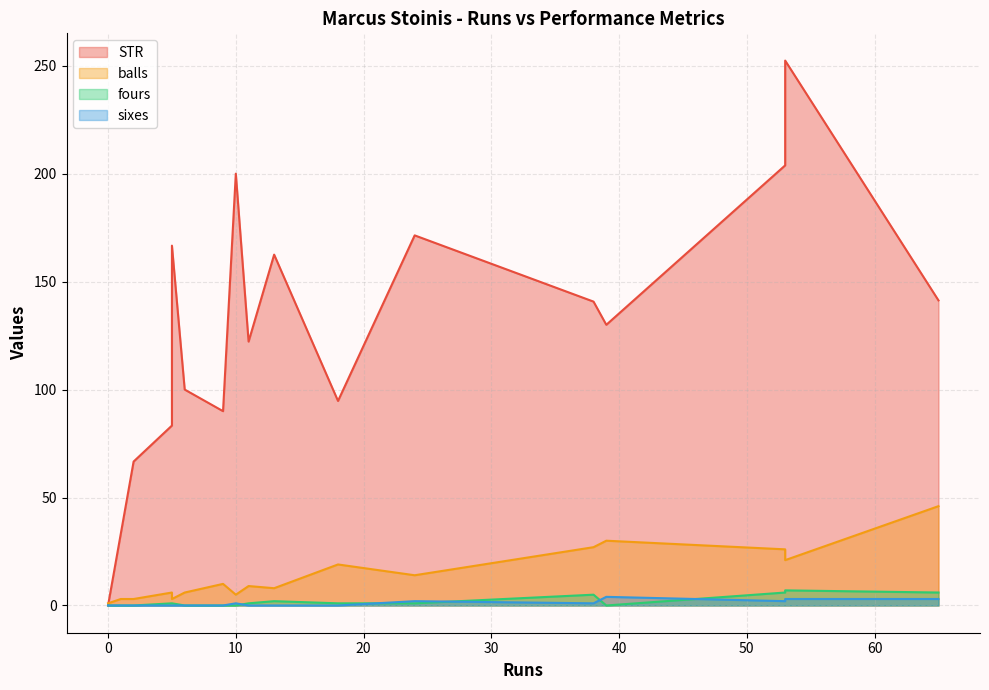

What is the label of the 15th point from the right?

2